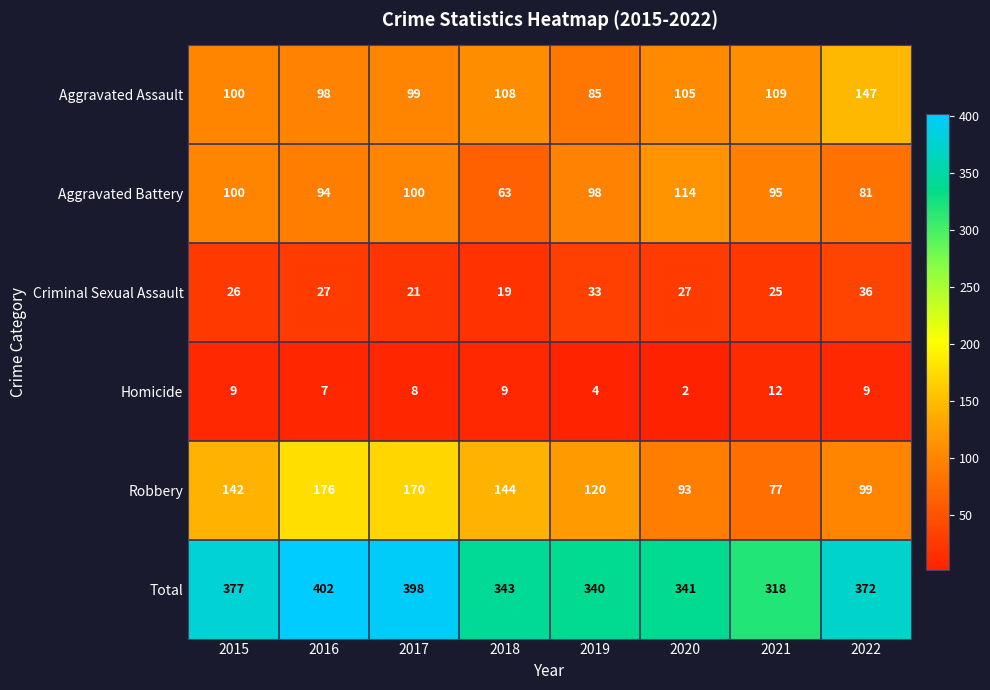

The Aggravated Assault series shows 109 at 2021. True or false?

True